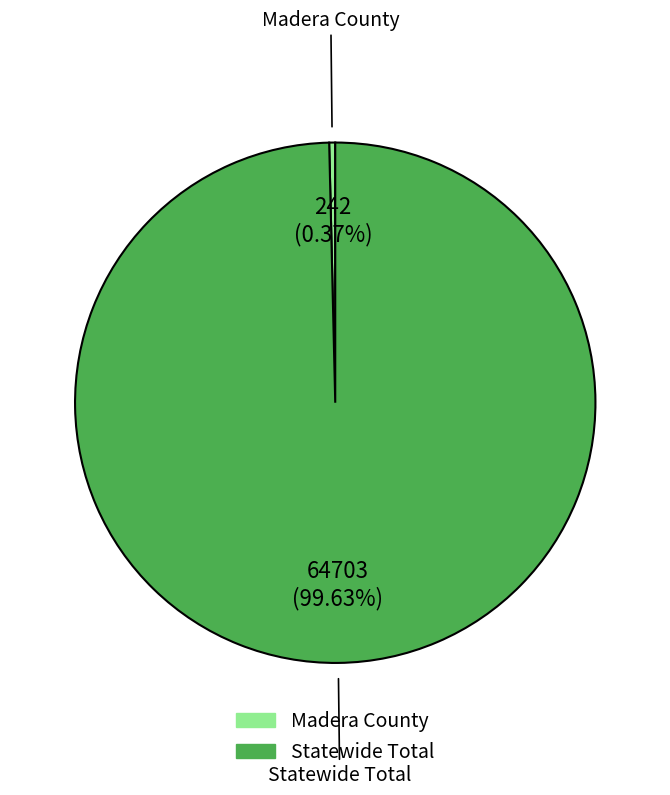

What percentage is NOT represented by Madera County?

99.6%